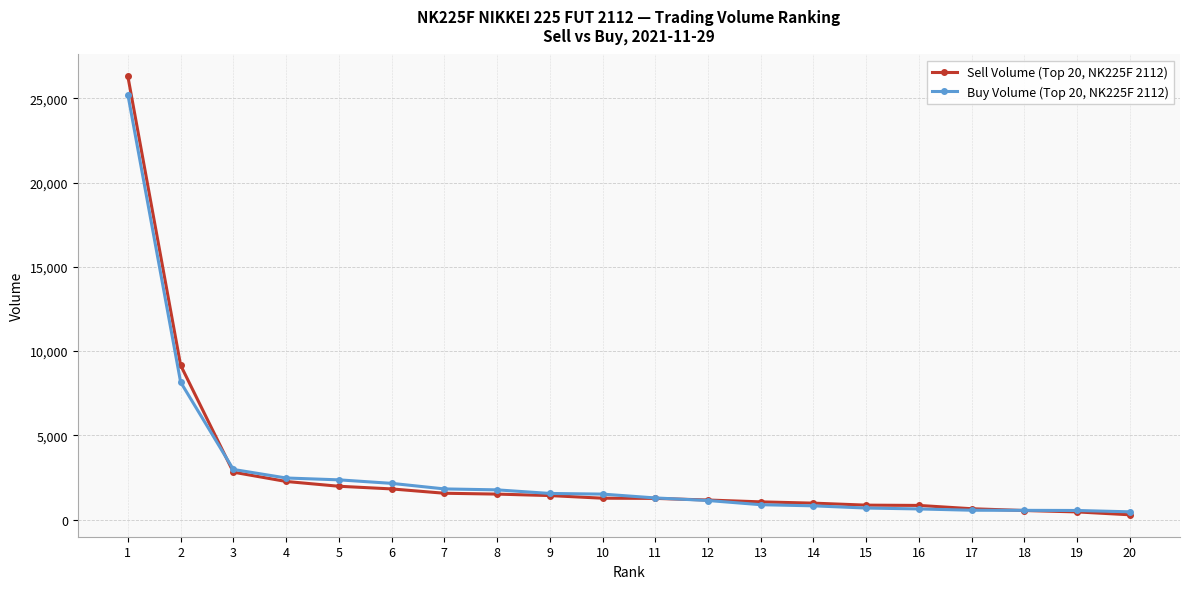

How many values in the Buy Volume (Top 20, NK225F 2112) series are below 1514?

10